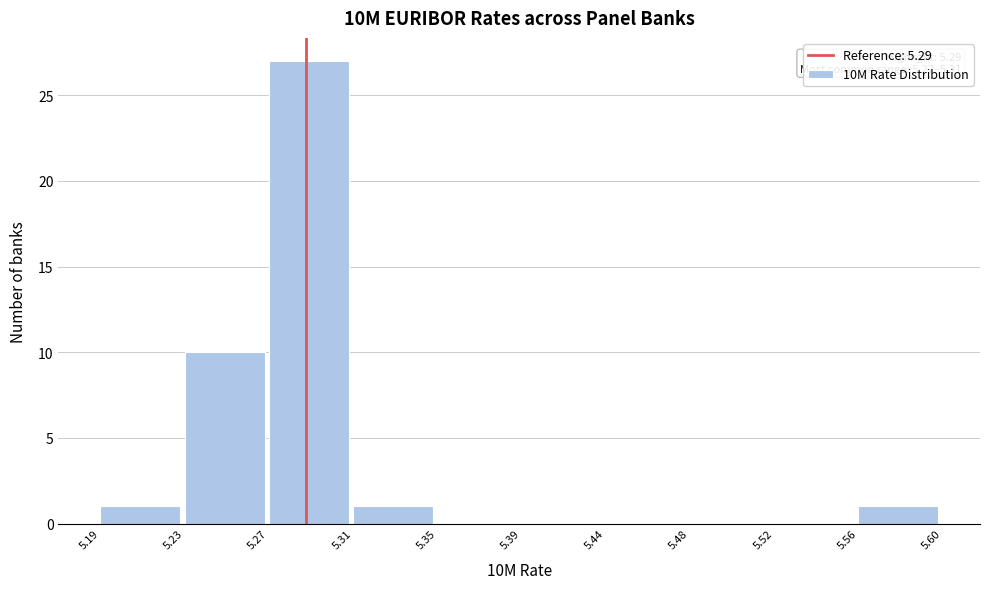

Reading left to right, list all the values displayed in this chart.

5.19=1	5.23=10	5.27=27	5.31=1	5.35=0	5.39=0	5.44=0	5.48=0	5.52=0	5.56=1